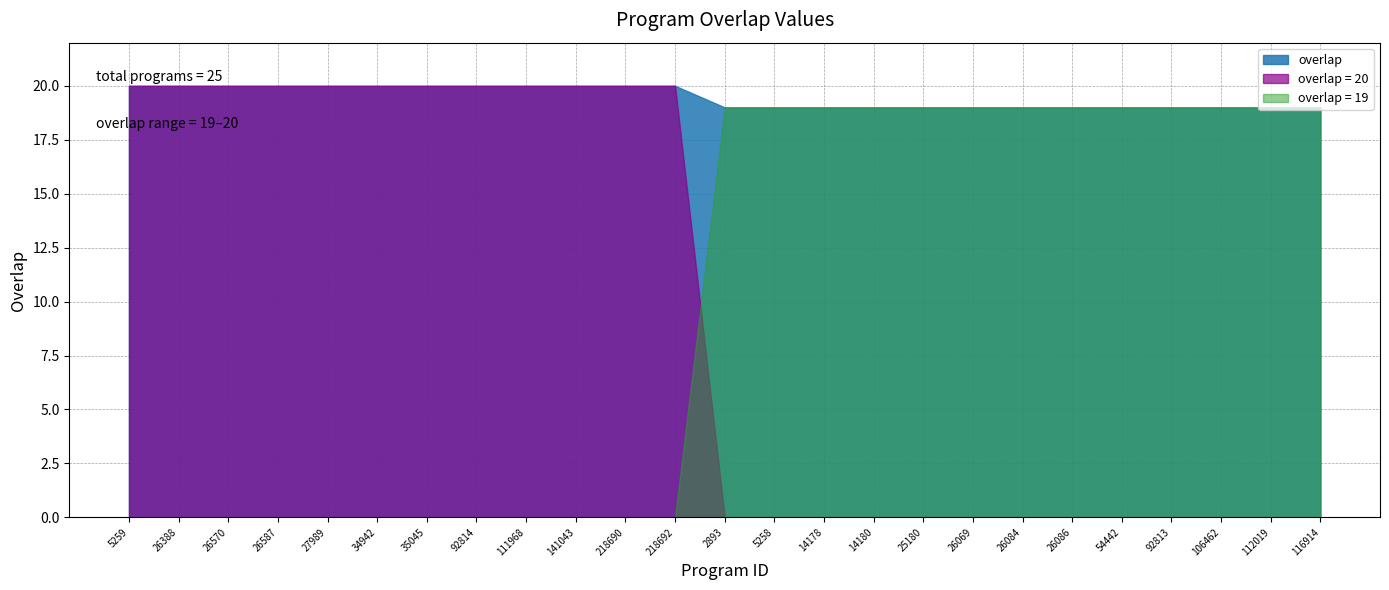

What is the value of the 10th point from the left?

20